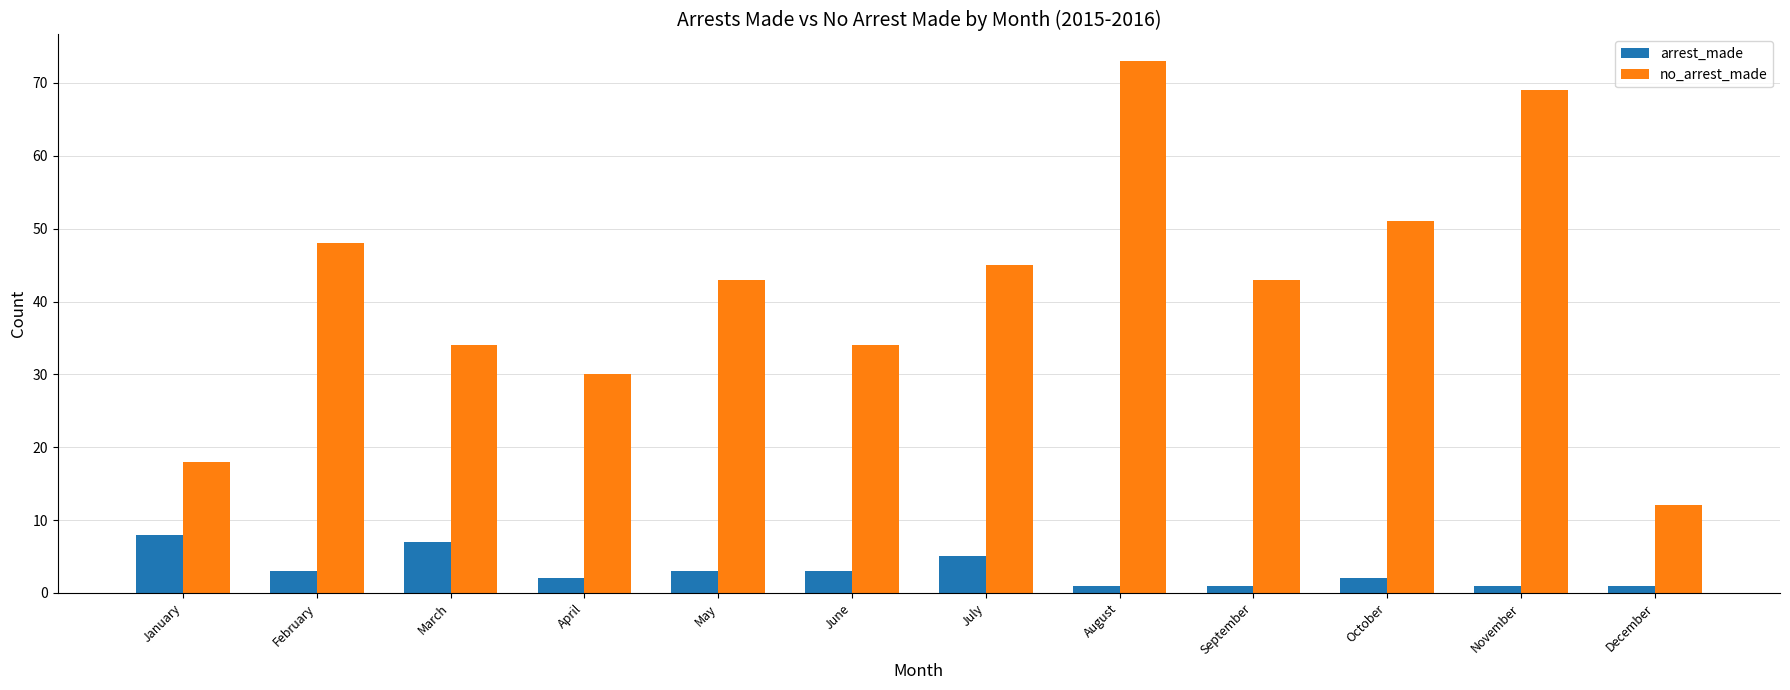

At which category is the sum across all series the highest?

August